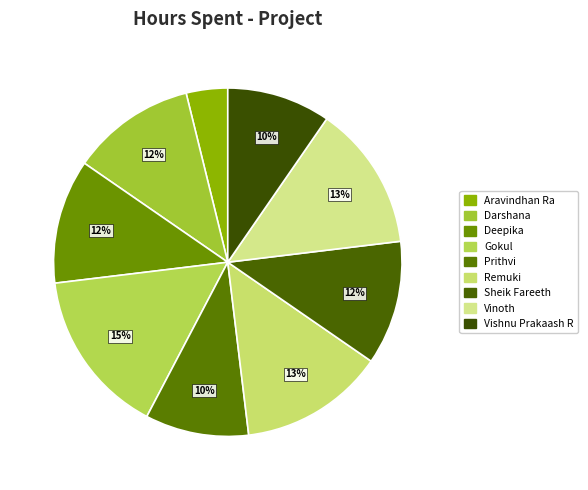

Which slice is the smallest?

Aravindhan Ra